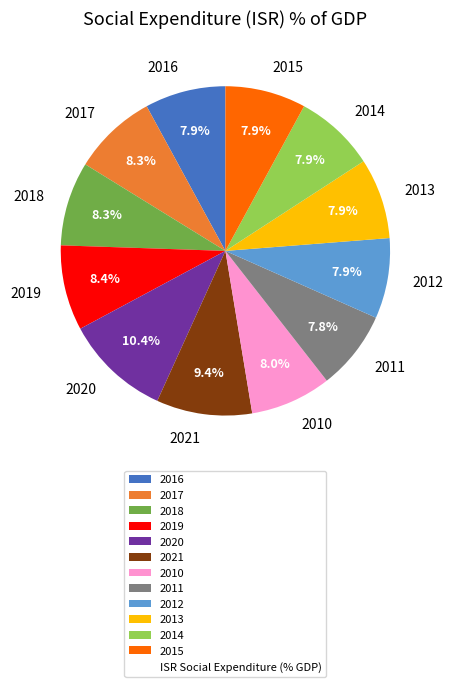

Count the number of slices in the pie.

12